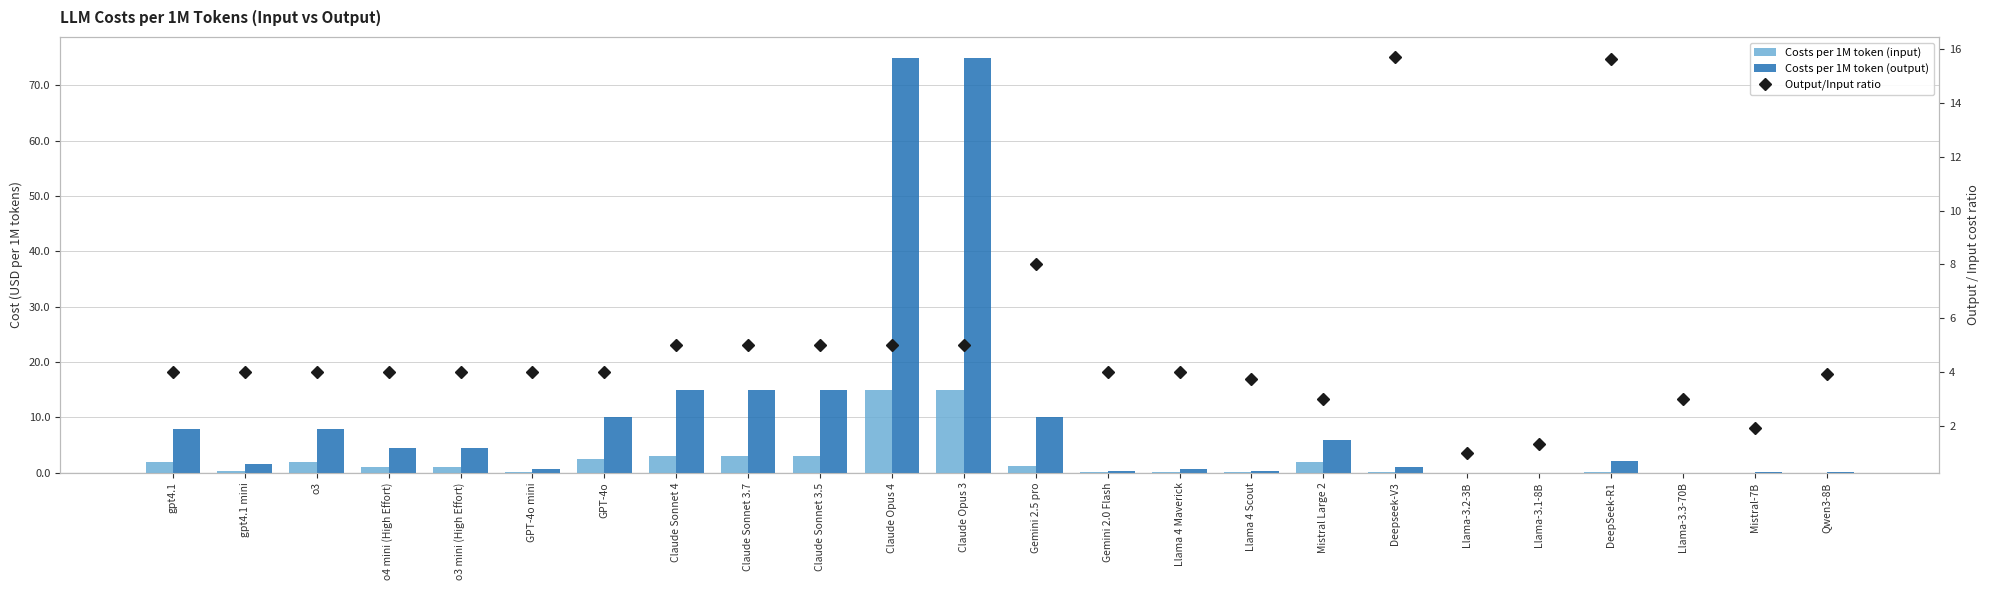

Reading right to left, list all the values displayed in this chart.

Costs per 1M token (input): Qwen3-8B=0.0	Mistral-7B=0.0	Llama-3.3-70B=0.0	DeepSeek-R1=0.1	Llama-3.1-8B=0.0	Llama-3.2-3B=0.0	Deepseek-V3=0.1	Mistral Large 2=2.0	Llama 4 Scout=0.1	Llama 4 Maverick=0.1	Gemini 2.0 Flash=0.1	Gemini 2.5 pro=1.2	Claude Opus 3=15.0	Claude Opus 4=15.0	Claude Sonnet 3.5=3.0	Claude Sonnet 3.7=3.0	Claude Sonnet 4=3.0	GPT-4o=2.5	GPT-4o mini=0.1	o3 mini (High Effort)=1.1	o4 mini (High Effort)=1.1	o3=2.0	gpt4.1 mini=0.4	gpt4.1=2.0
Costs per 1M token (output): Qwen3-8B=0.1	Mistral-7B=0.1	Llama-3.3-70B=0.0	DeepSeek-R1=2.2	Llama-3.1-8B=0.0	Llama-3.2-3B=0.0	Deepseek-V3=1.1	Mistral Large 2=6.0	Llama 4 Scout=0.3	Llama 4 Maverick=0.6	Gemini 2.0 Flash=0.4	Gemini 2.5 pro=10.0	Claude Opus 3=75.0	Claude Opus 4=75.0	Claude Sonnet 3.5=15.0	Claude Sonnet 3.7=15.0	Claude Sonnet 4=15.0	GPT-4o=10.0	GPT-4o mini=0.6	o3 mini (High Effort)=4.4	o4 mini (High Effort)=4.4	o3=8.0	gpt4.1 mini=1.6	gpt4.1=8.0
Output/Input ratio: Qwen3-8B=3.9	Mistral-7B=1.9	Llama-3.3-70B=3.0	DeepSeek-R1=15.6	Llama-3.1-8B=1.3	Llama-3.2-3B=1.0	Deepseek-V3=15.7	Mistral Large 2=3.0	Llama 4 Scout=3.8	Llama 4 Maverick=4.0	Gemini 2.0 Flash=4.0	Gemini 2.5 pro=8.0	Claude Opus 3=5.0	Claude Opus 4=5.0	Claude Sonnet 3.5=5.0	Claude Sonnet 3.7=5.0	Claude Sonnet 4=5.0	GPT-4o=4.0	GPT-4o mini=4.0	o3 mini (High Effort)=4.0	o4 mini (High Effort)=4.0	o3=4.0	gpt4.1 mini=4.0	gpt4.1=4.0